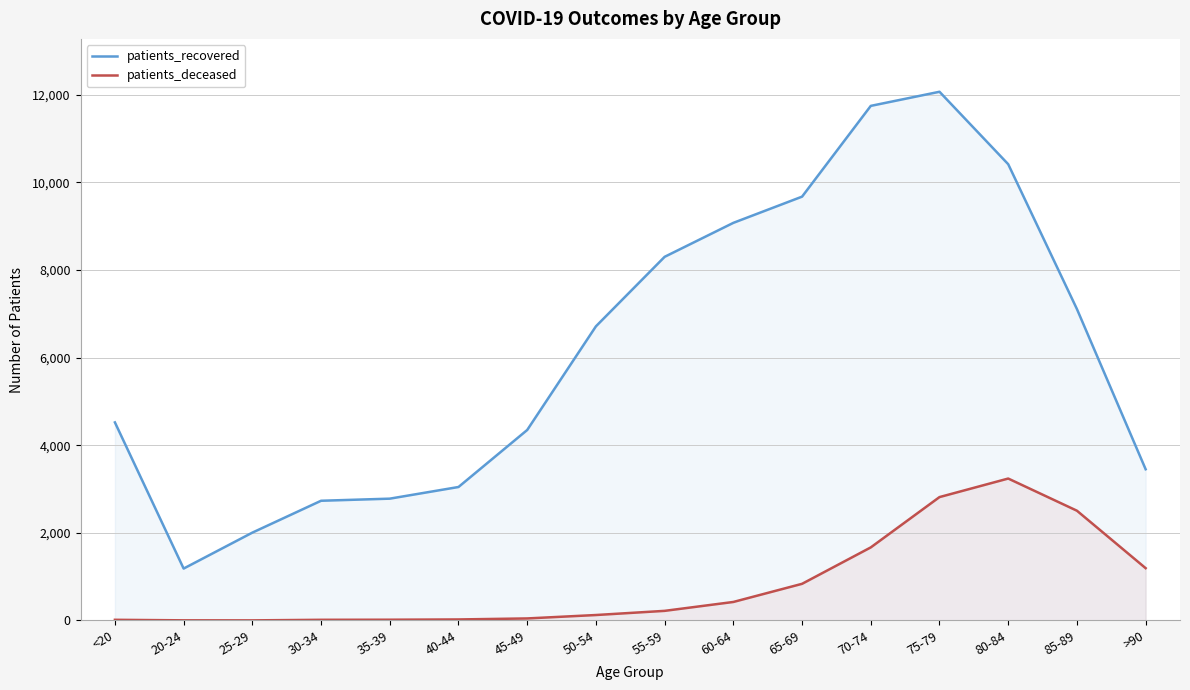

What is the lowest value of the patients_recovered series?

1185